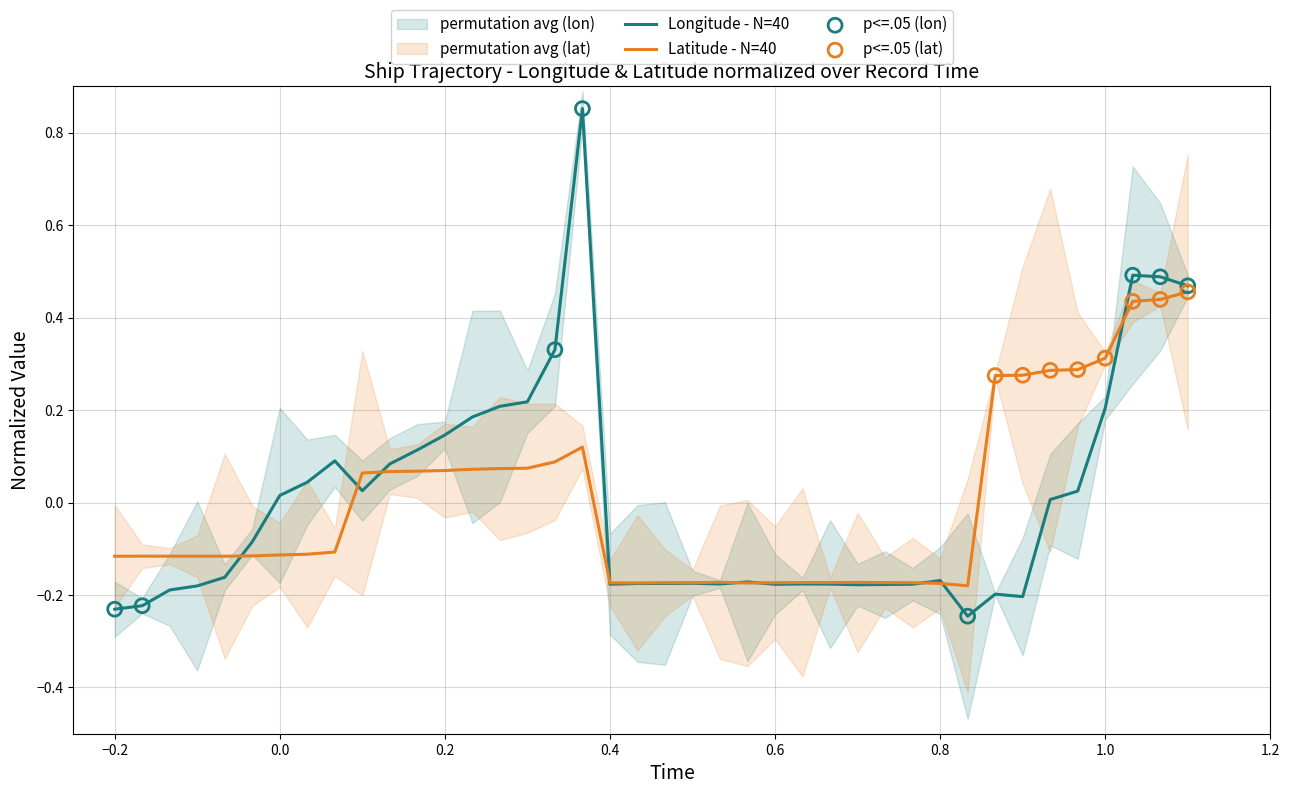

What are all the series names shown in the legend?

Longitude, Latitude